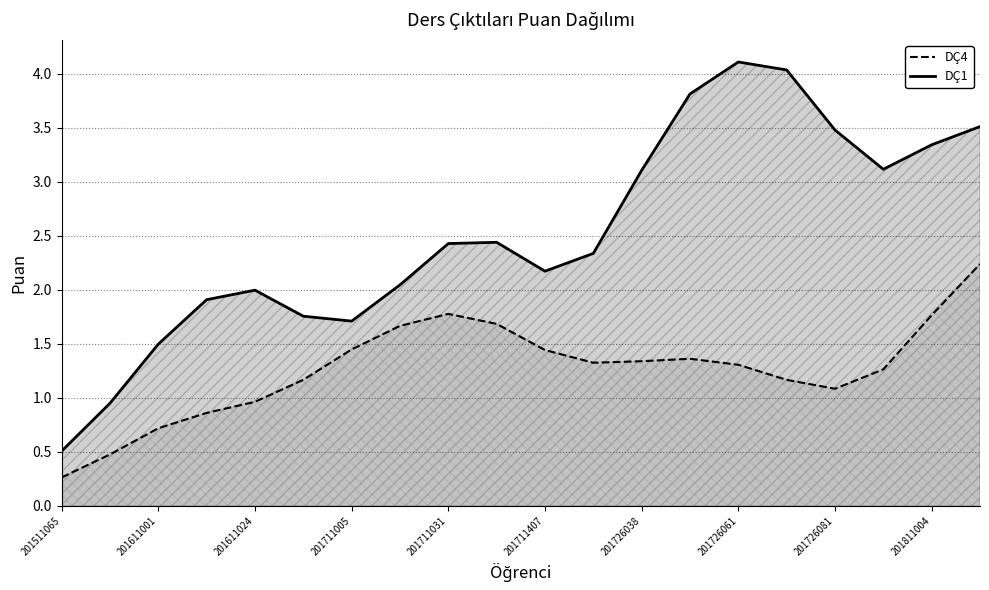

How many lines are shown in the chart?

2